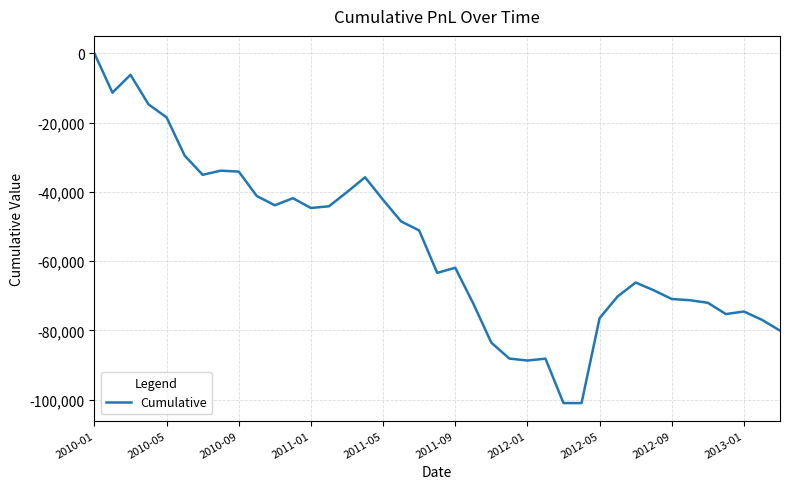

What is the minimum value shown in the chart?

-100973.9